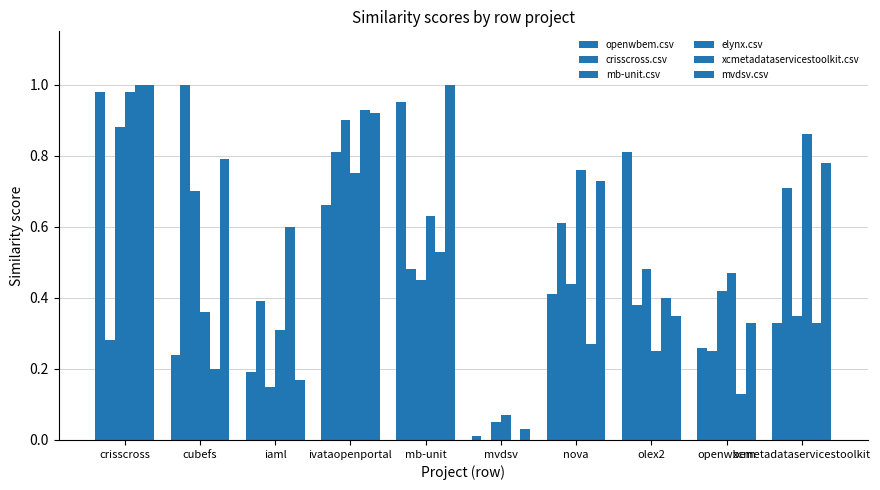

What is the difference between the maximum and minimum values in the elynx.csv series?

0.9